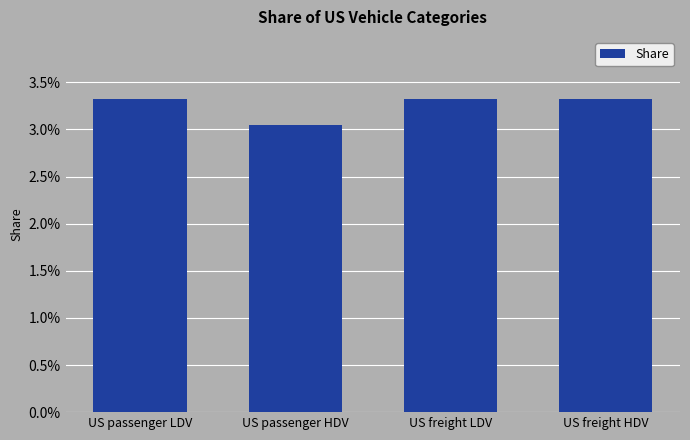

Does the chart contain any negative values?

No